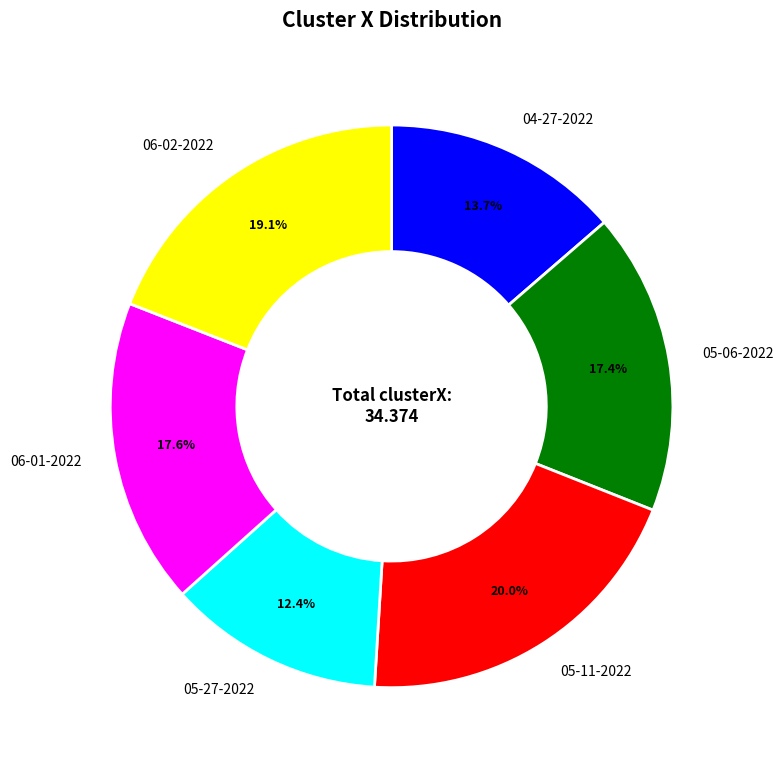

Is there a majority slice in this chart?

No